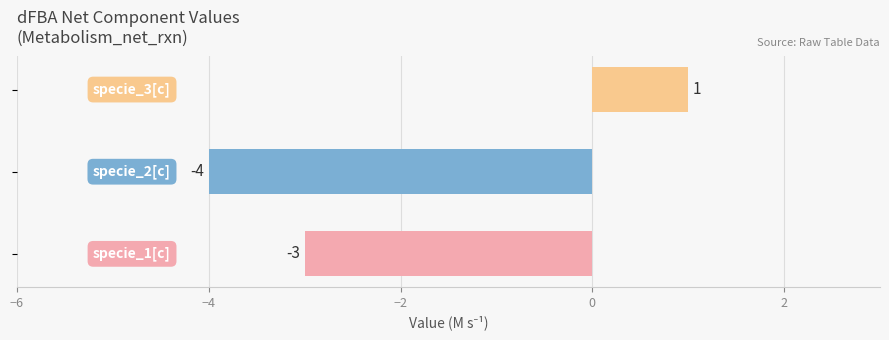

Reading top to bottom, what are all the values shown in this chart?

1	-4	-3